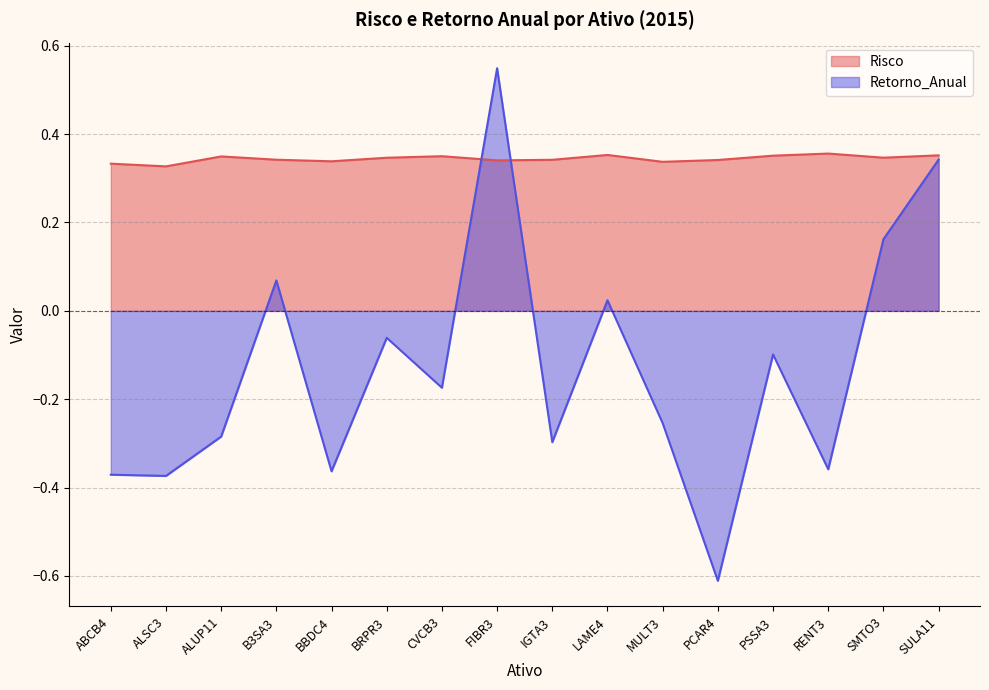

How many intersections are there between Retorno_Anual and Risco?

2